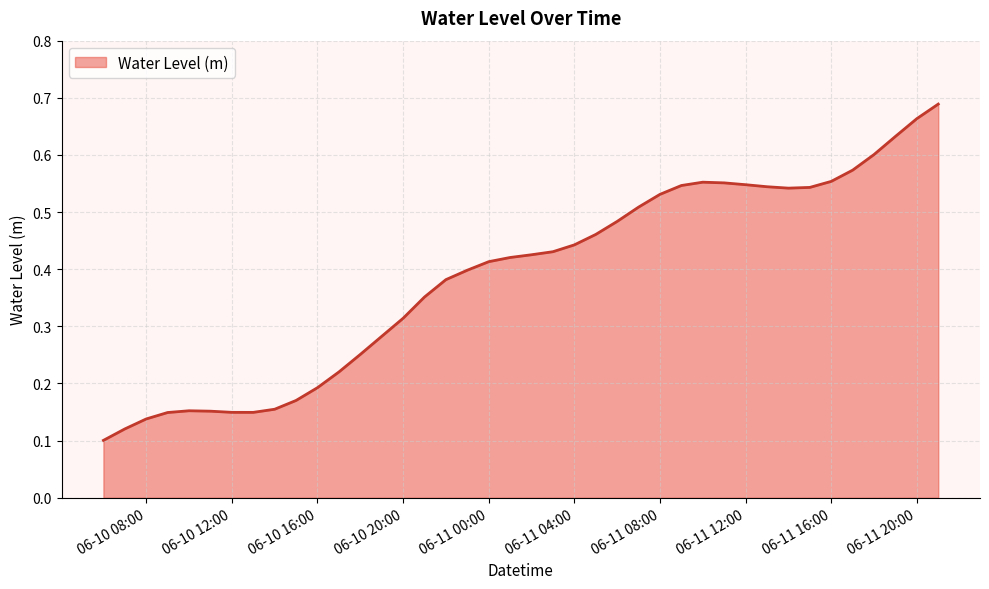

At which category does the data reach its first local valley?

2024-06-10 13:00:00